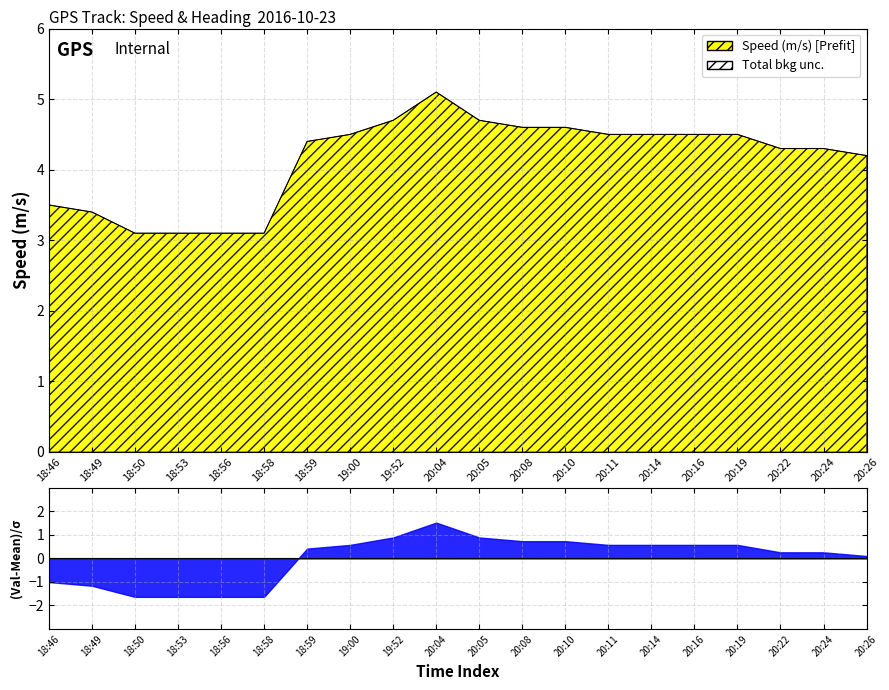

Which has a higher value, 20:16 or 19:00?

20:16